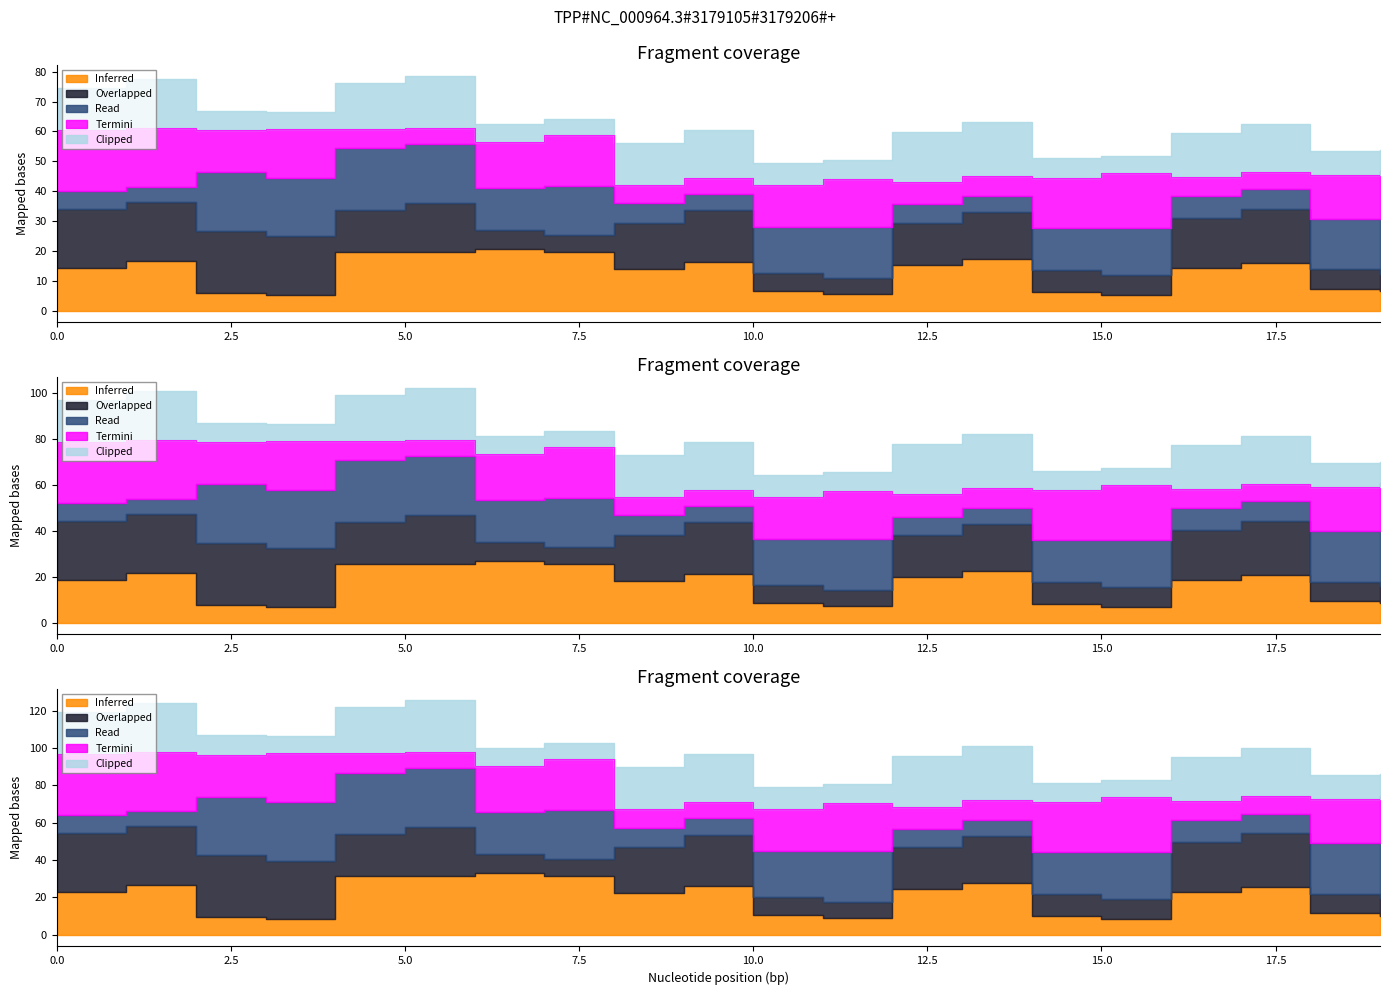

How many times do Inferred and Clipped cross each other?

5